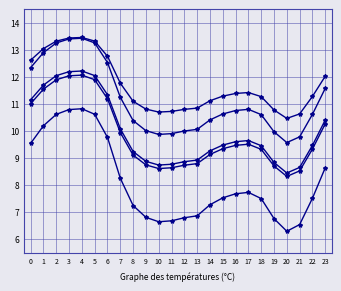

How many distinct data groups are displayed?

5